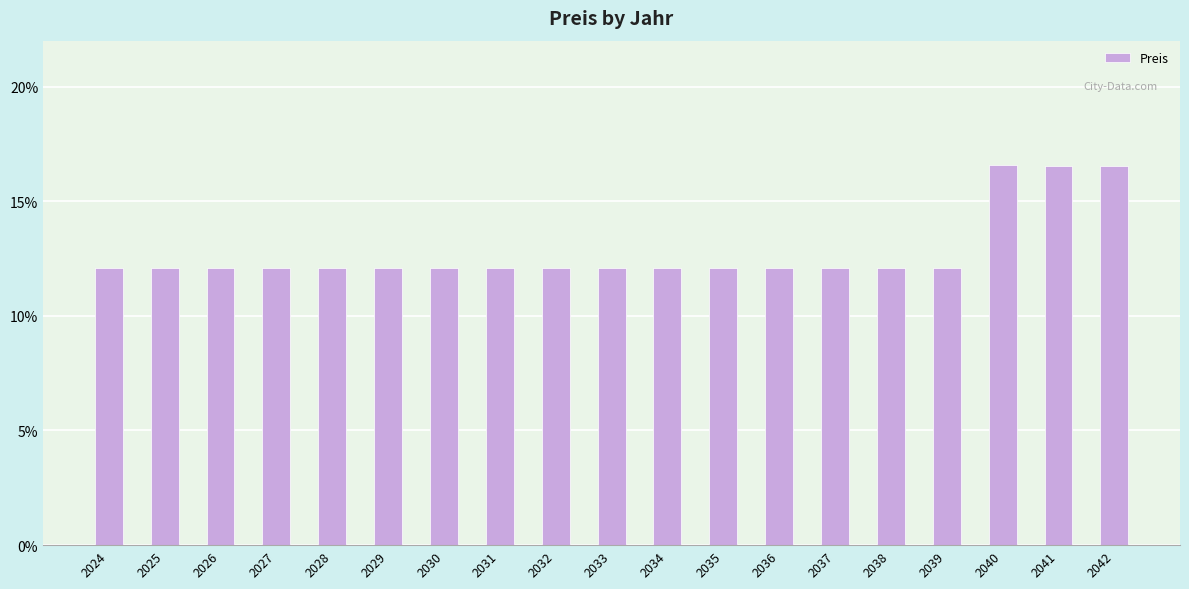

Count the values in the range 0 to 1.

19